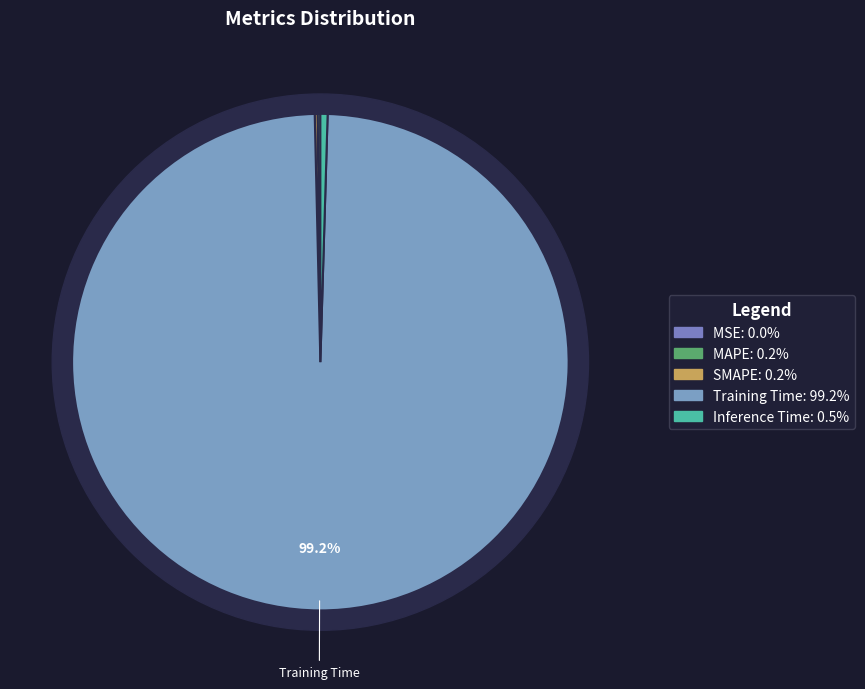

Which slice represents more than half of the pie?

Training Time